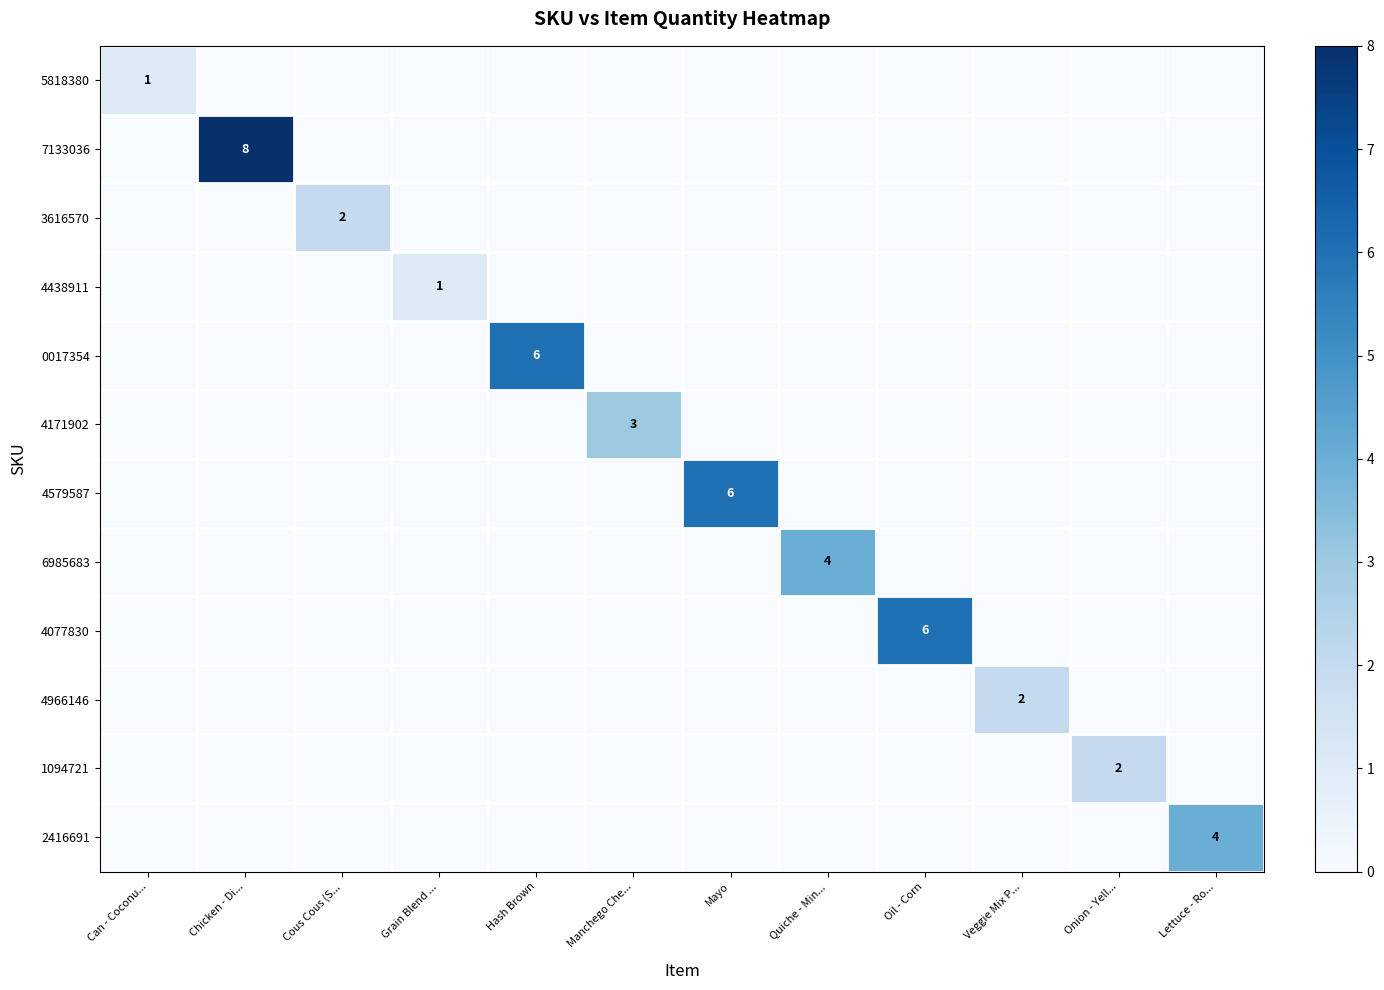

True or false: 3616570 has a value of 1 at Cous Cous (S....

False